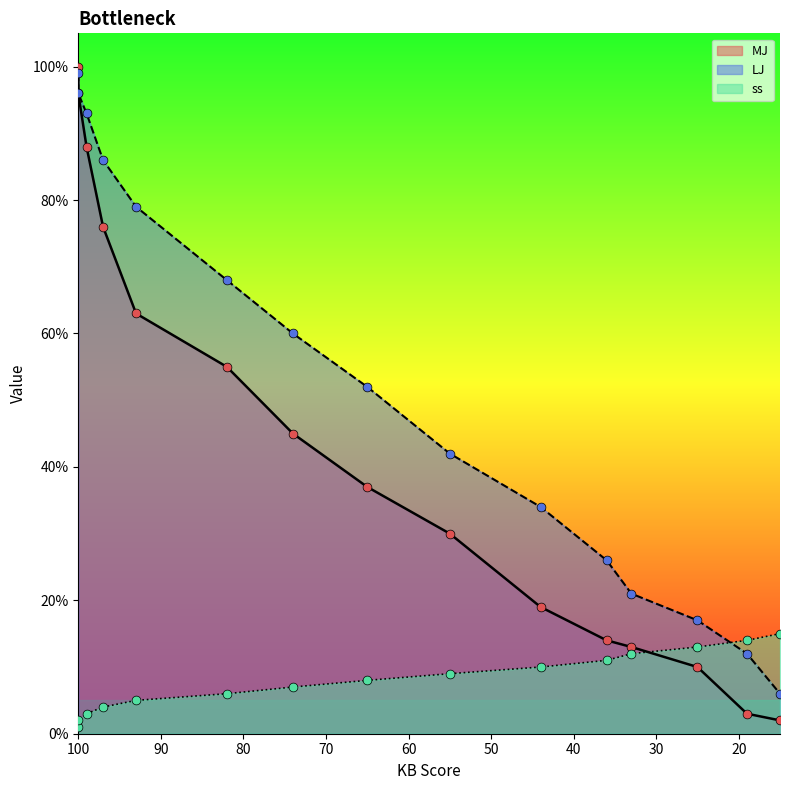

Which series has the largest Y range (max minus min)?

MJ